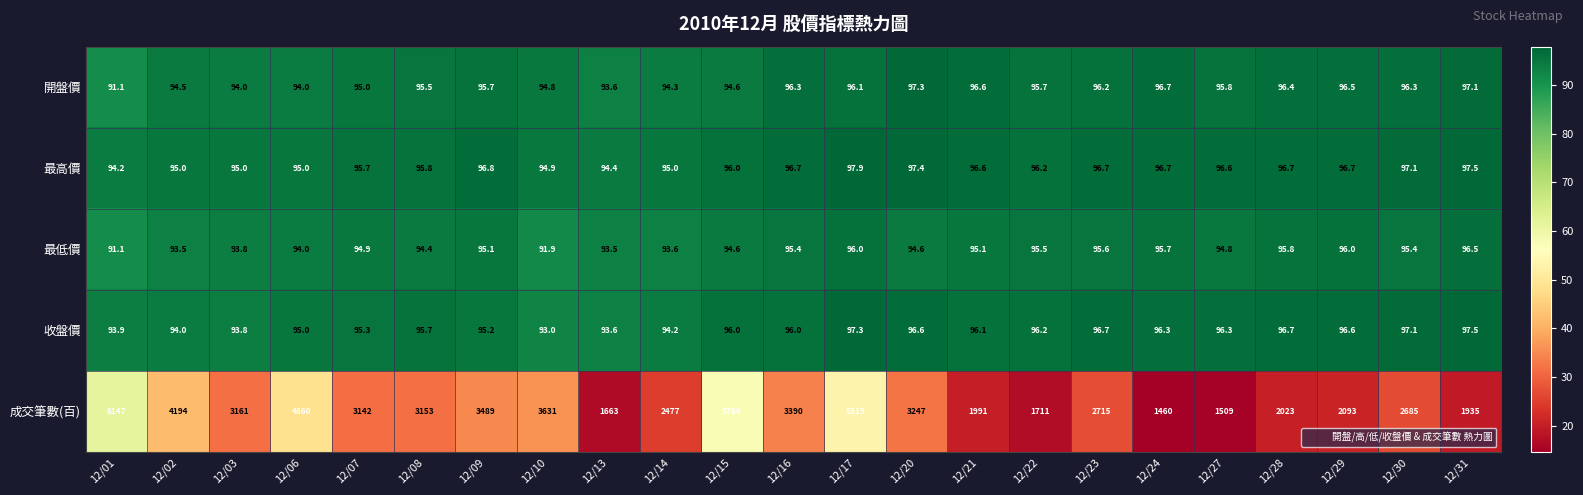

Where is 收盤價 nearest to the value 95?

12/06